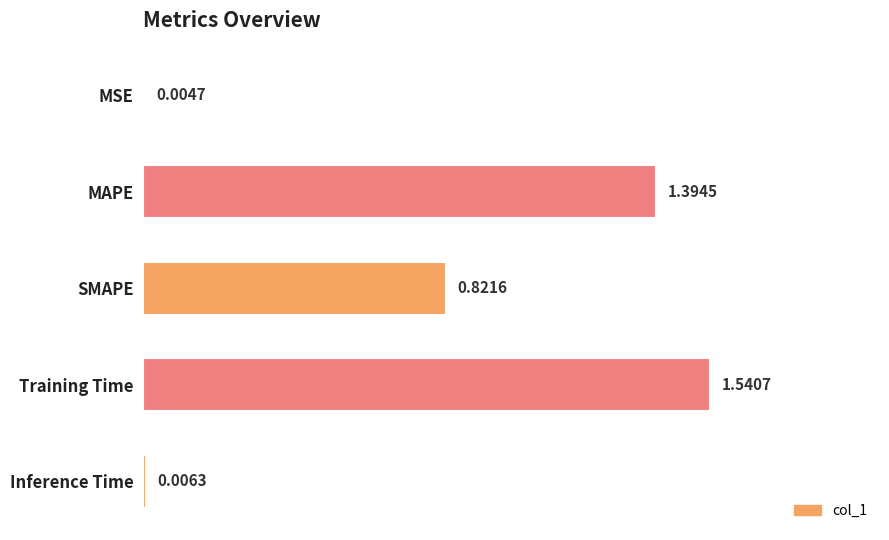

At which label is the value closest to 0?

MSE